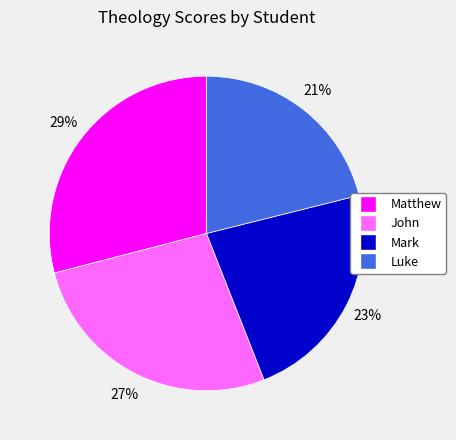

What percentage is the Matthew slice, to the nearest percent?

29%